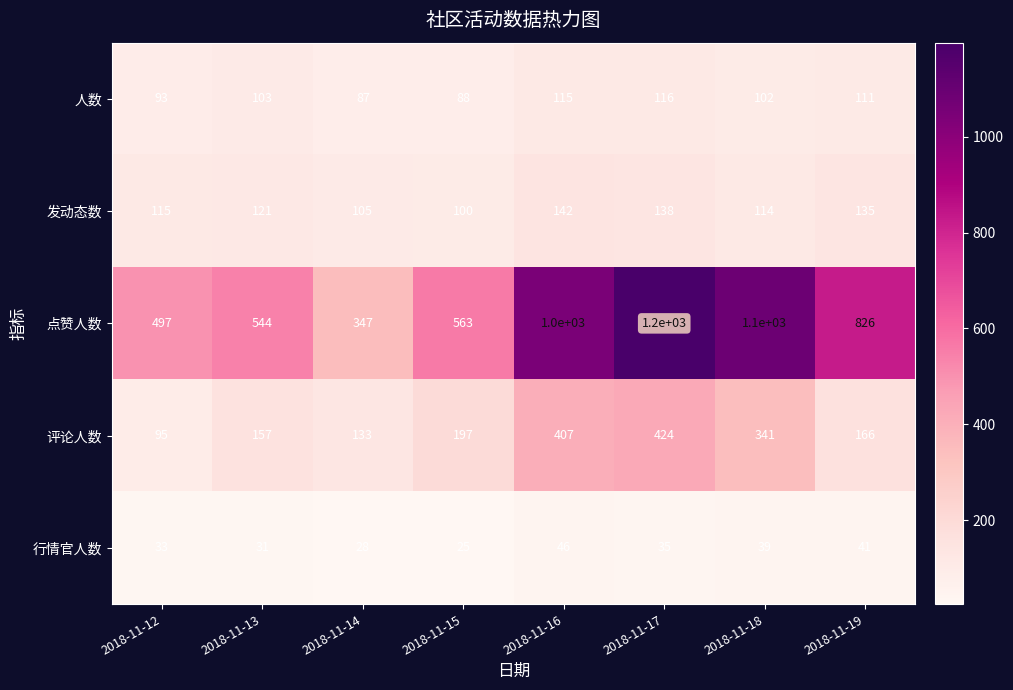

What value does the 评论人数 series have at 2018-11-13, to the nearest 10?

160